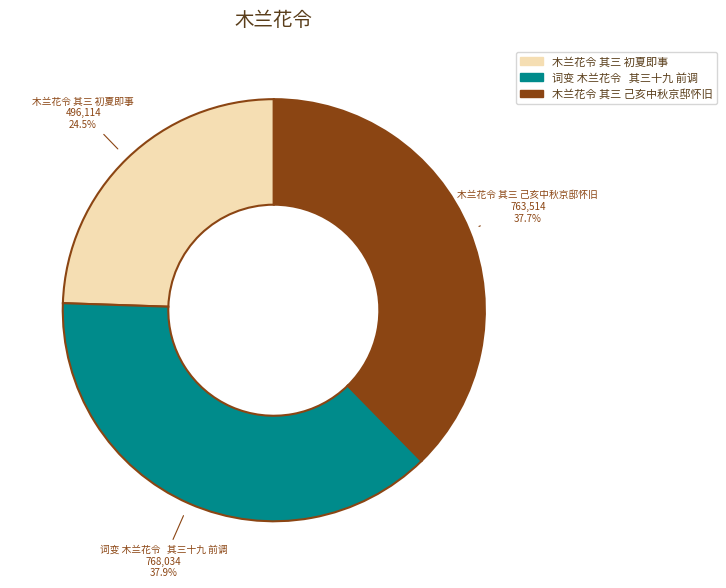

Approximately how many times larger is the value at 木兰花令 其三 初夏即事 compared to 木兰花令 其三 己亥中秋京邸怀旧?

0.6